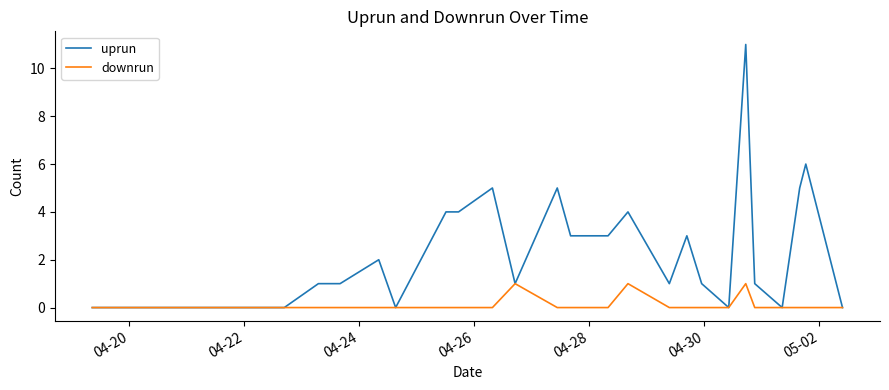

Which series has the widest spread of values?

uprun